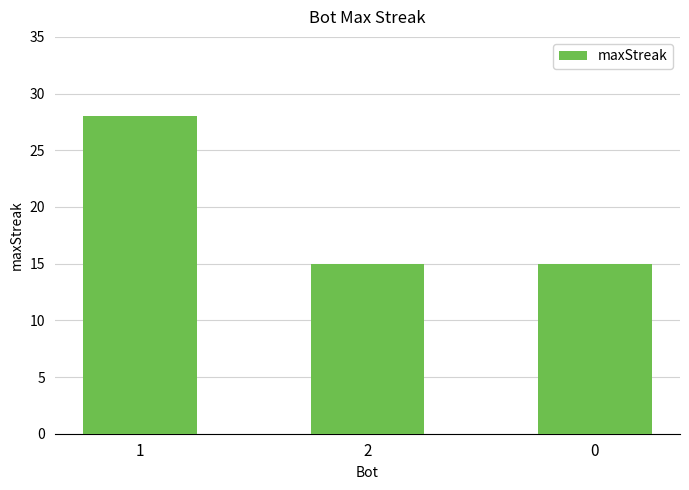

How many values are between 15 and 28?

3